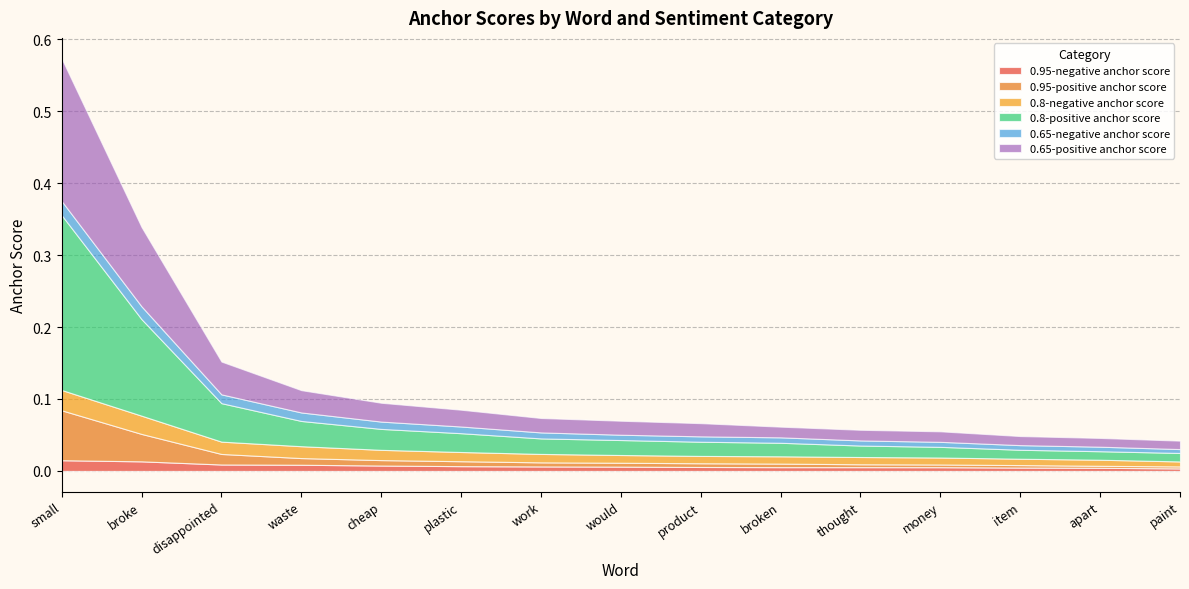

Reading right to left, what are all the values shown in this chart?

0.95-negative anchor score: 0.0	0.0	0.0	0.0	0.0	0.0	0.0	0.0	0.0	0.0	0.0	0.0	0.0	0.0	0.0
0.95-positive anchor score: 0.0	0.0	0.0	0.0	0.0	0.0	0.0	0.0	0.0	0.0	0.0	0.0	0.0	0.0	0.1
0.8-negative anchor score: 0.0	0.0	0.0	0.0	0.0	0.0	0.0	0.0	0.0	0.0	0.0	0.0	0.0	0.0	0.0
0.8-positive anchor score: 0.0	0.0	0.0	0.0	0.0	0.0	0.0	0.0	0.0	0.0	0.0	0.0	0.1	0.1	0.2
0.65-negative anchor score: 0.0	0.0	0.0	0.0	0.0	0.0	0.0	0.0	0.0	0.0	0.0	0.0	0.0	0.0	0.0
0.65-positive anchor score: 0.0	0.0	0.0	0.0	0.0	0.0	0.0	0.0	0.0	0.0	0.0	0.0	0.0	0.1	0.2